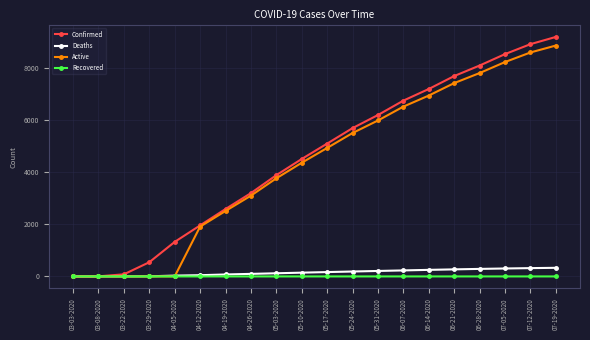

How many series are shown in this chart?

4